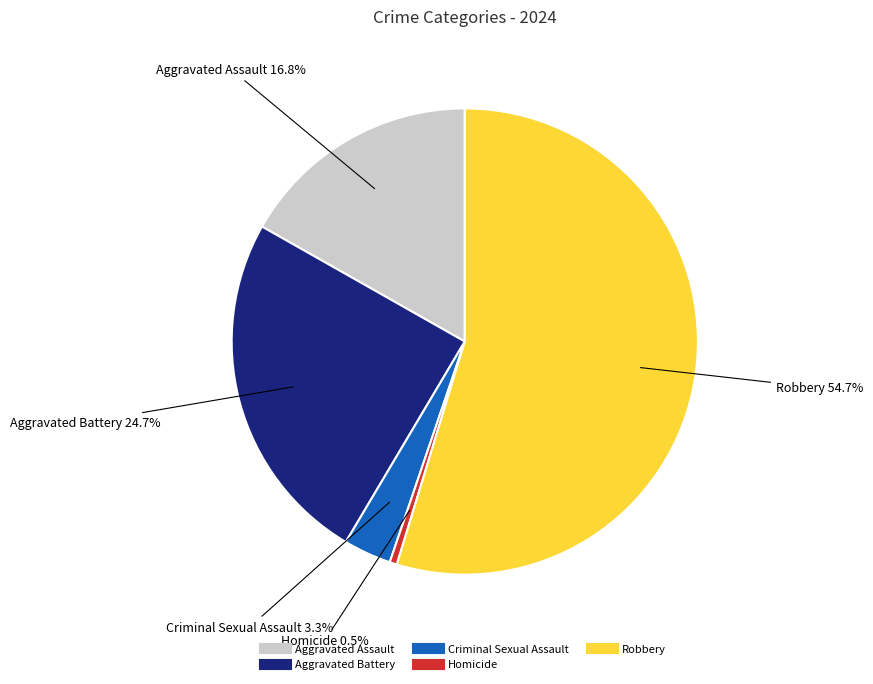

Which category has the smallest portion of the pie?

Homicide